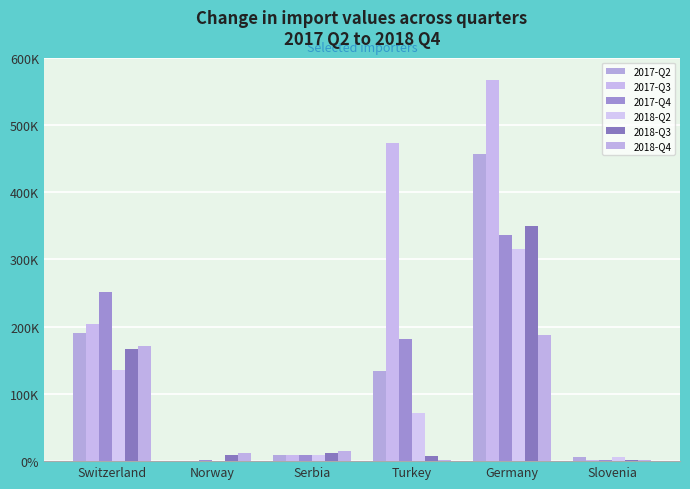

Reading left to right, transcribe all the data shown in this chart.

2017-Q2: 191118	680	9326	133454	457000	5444
2017-Q3: 204616	387	9571	473549	567000	1848
2017-Q4: 250981	966	9853	181720	336000	1211
2018-Q2: 135343	448	9517	70852	316000	5444
2018-Q3: 166322	8750	11750	8132	349000	1848
2018-Q4: 171672	12786	14957	2304	187000	1211